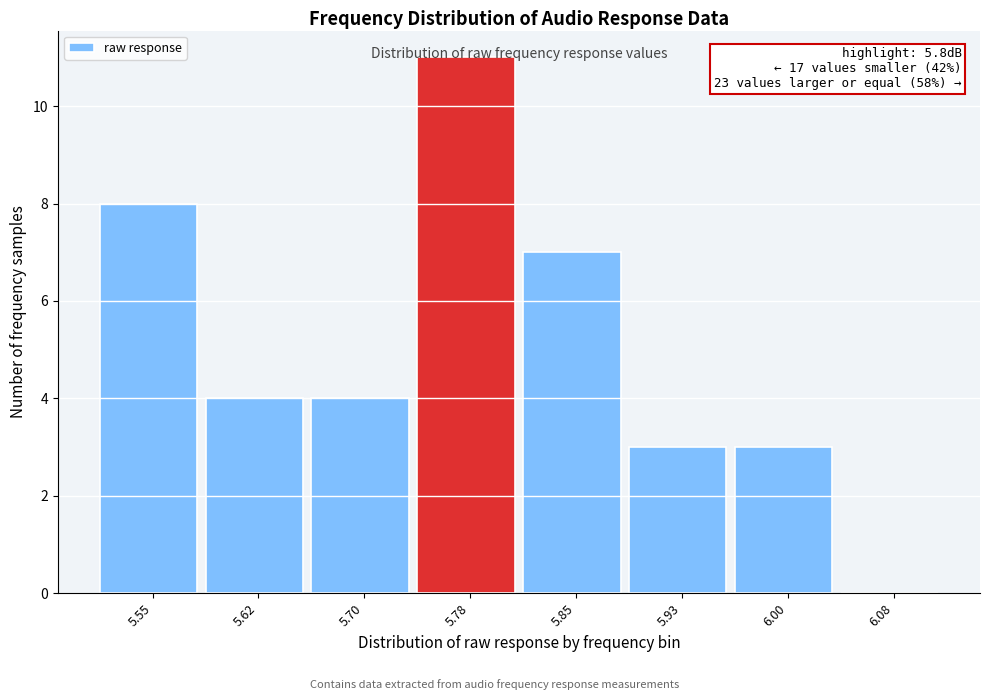

What is the change in value from 5.55 to 5.93?

-5